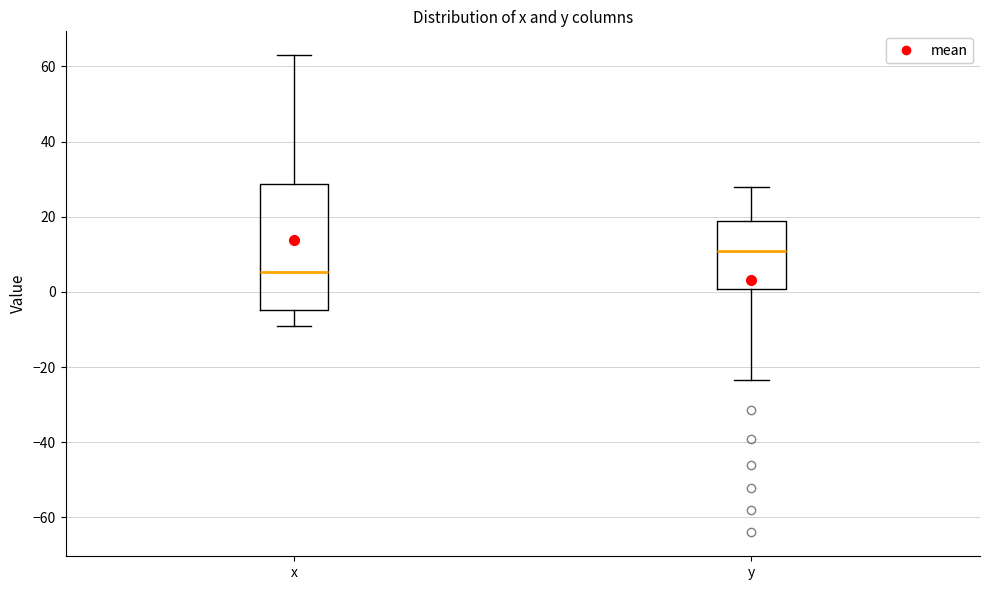

Which box has the highest median line?

y